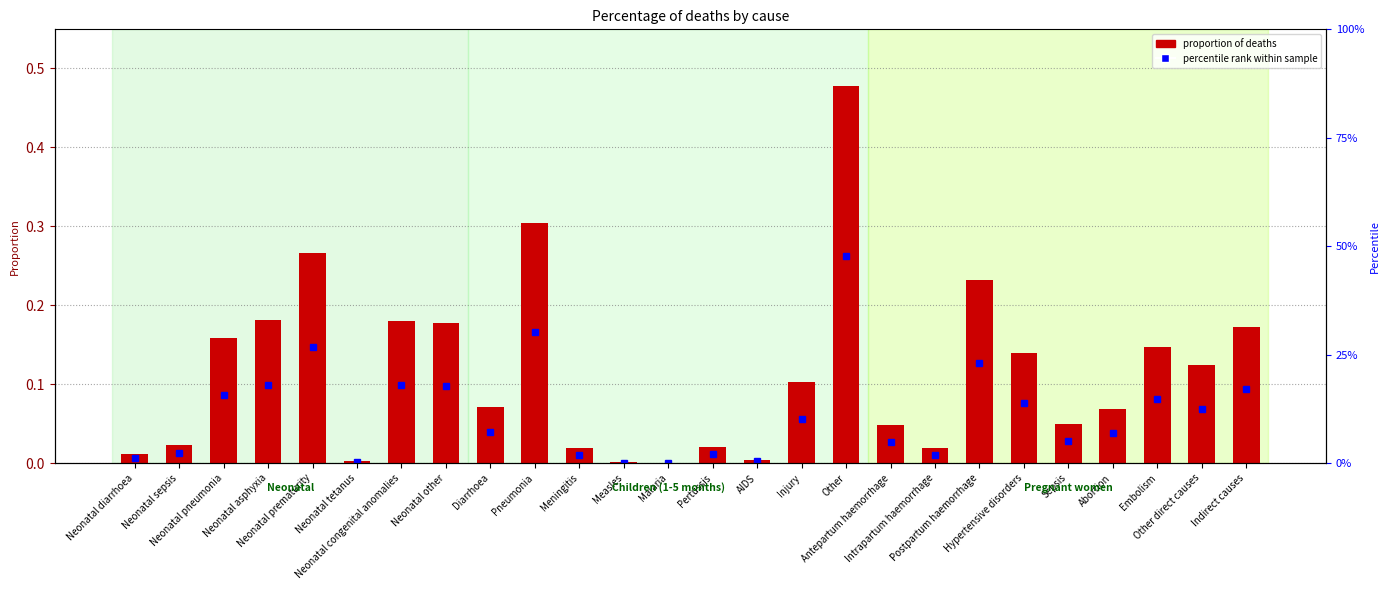

What is the sum of all values?

3.0